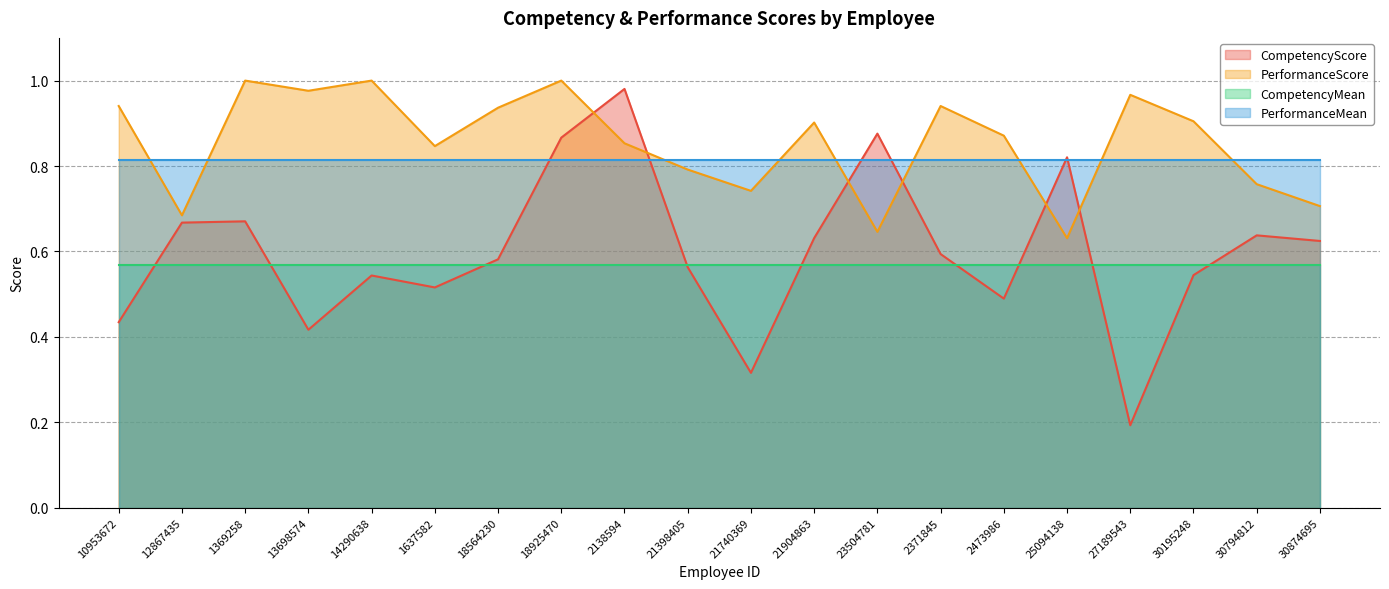

How many lines are shown in the chart?

4